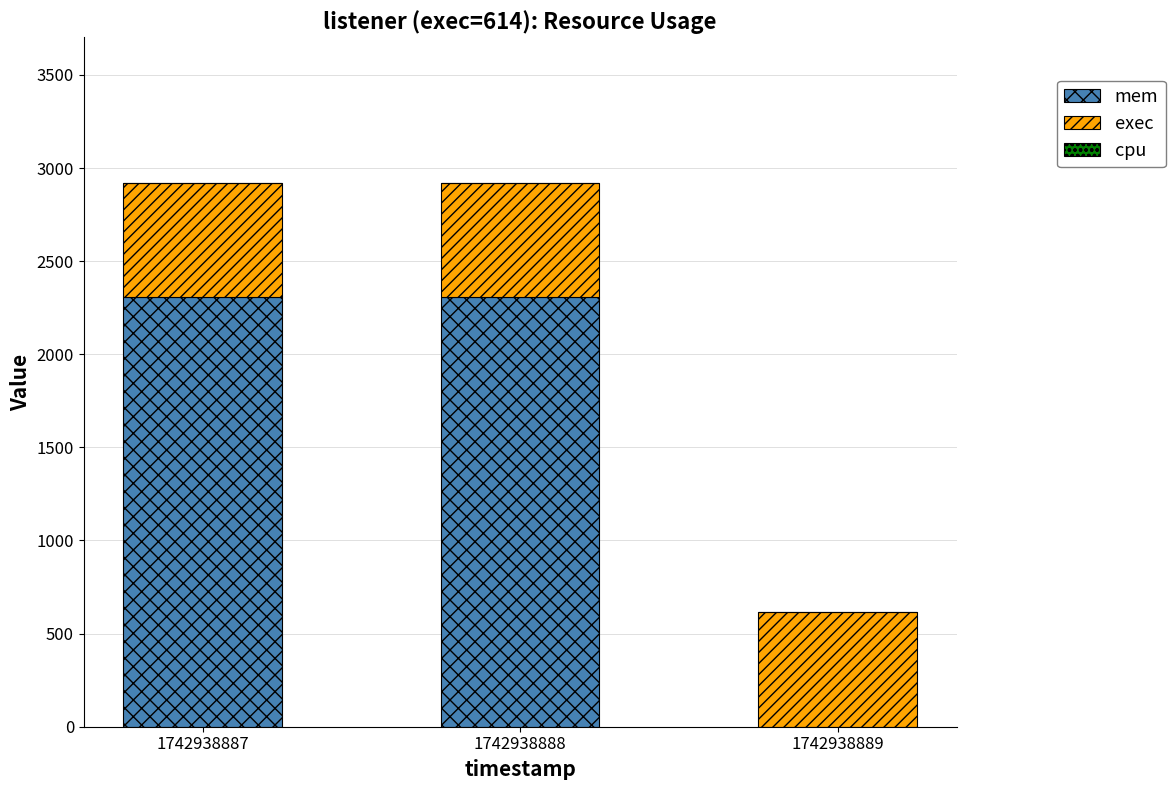

What is the highest value of the mem series?

2308